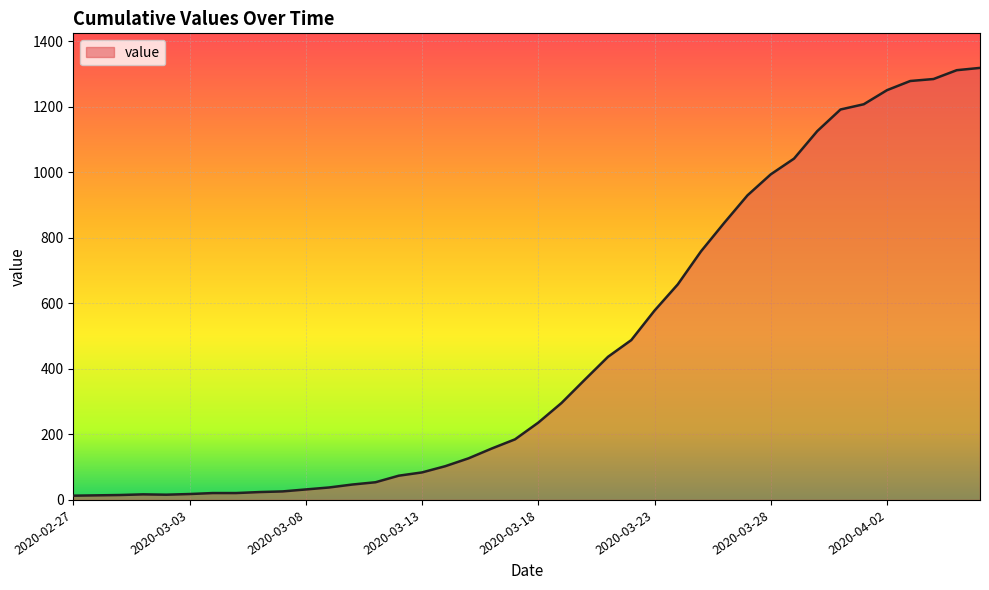

What is the maximum value shown in the chart?

1319